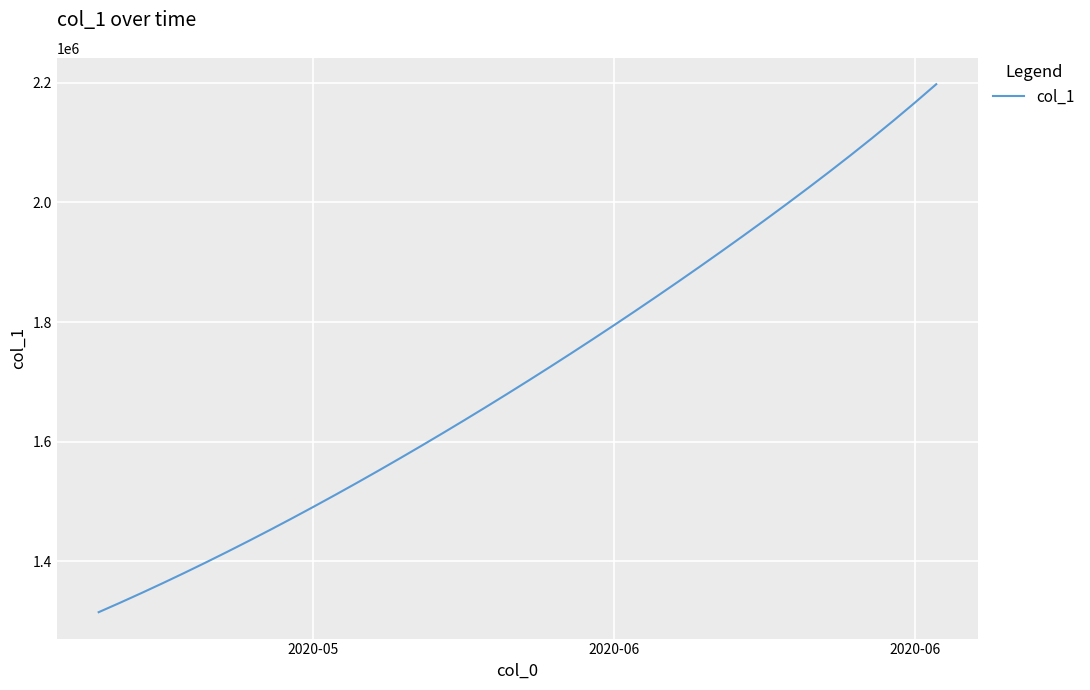

What is the minimum value shown in the chart?

1315099.0